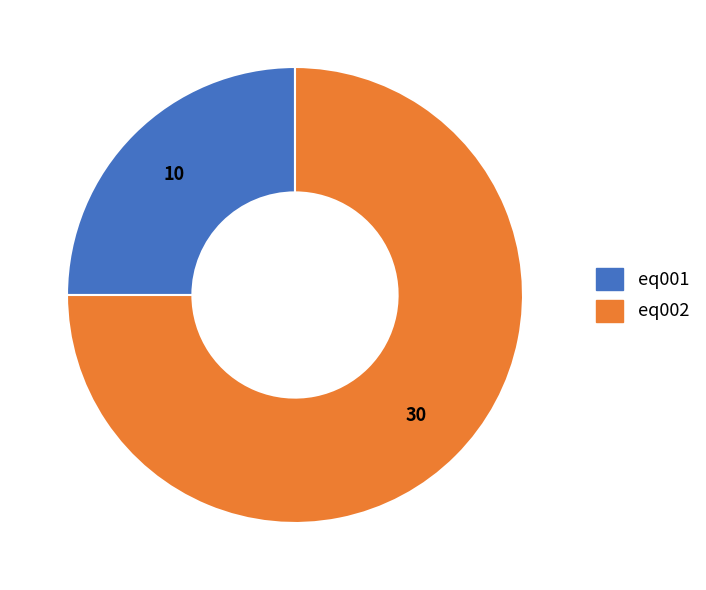

Do eq002 and eq001 together represent more than half of the pie?

Yes